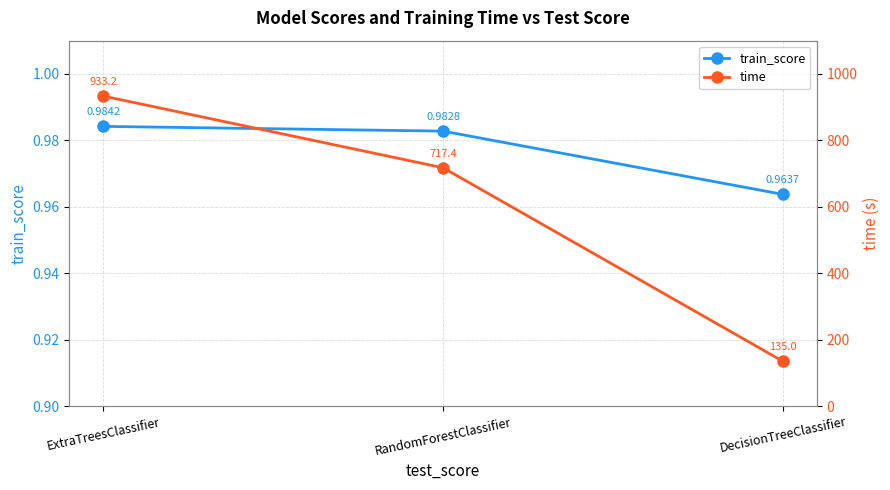

List the series in order of their overall mean, highest first.

time, train_score